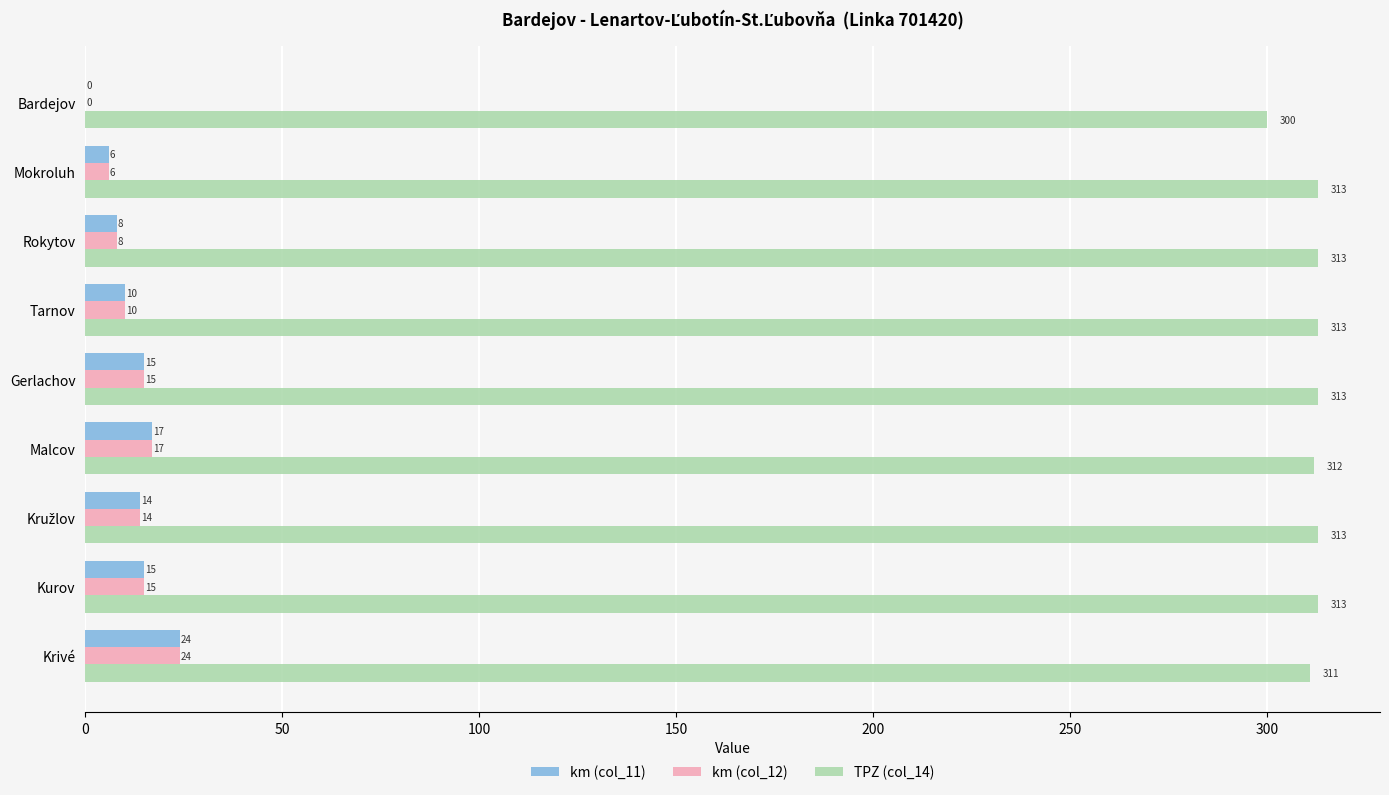

Is it true that km (col_11) equals 24 at Krivé?

True